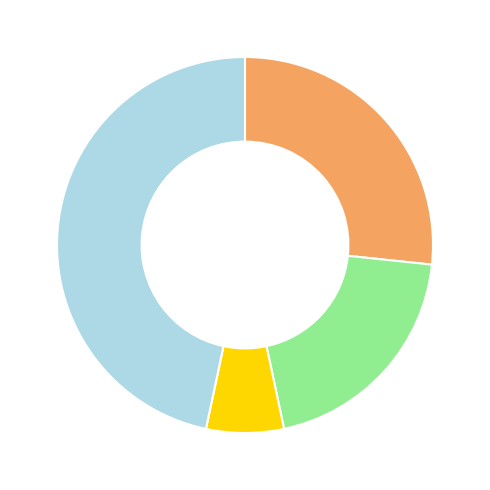

Count the number of slices in the pie.

4